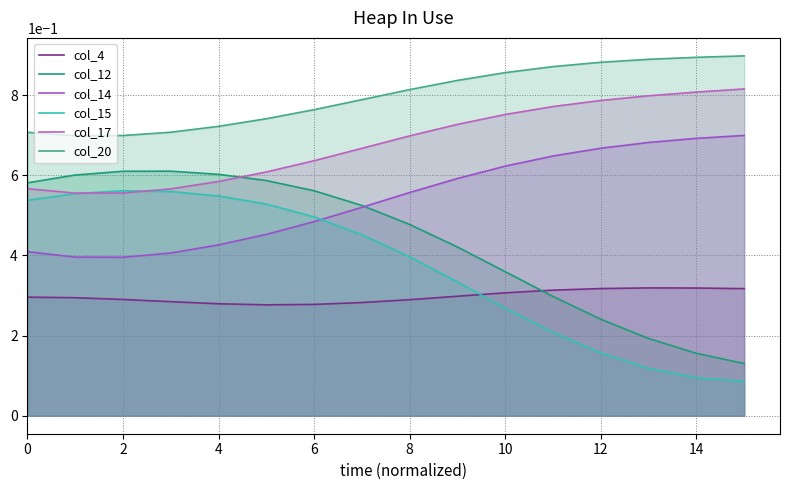

Does the chart display data point markers on the line(s)?

No